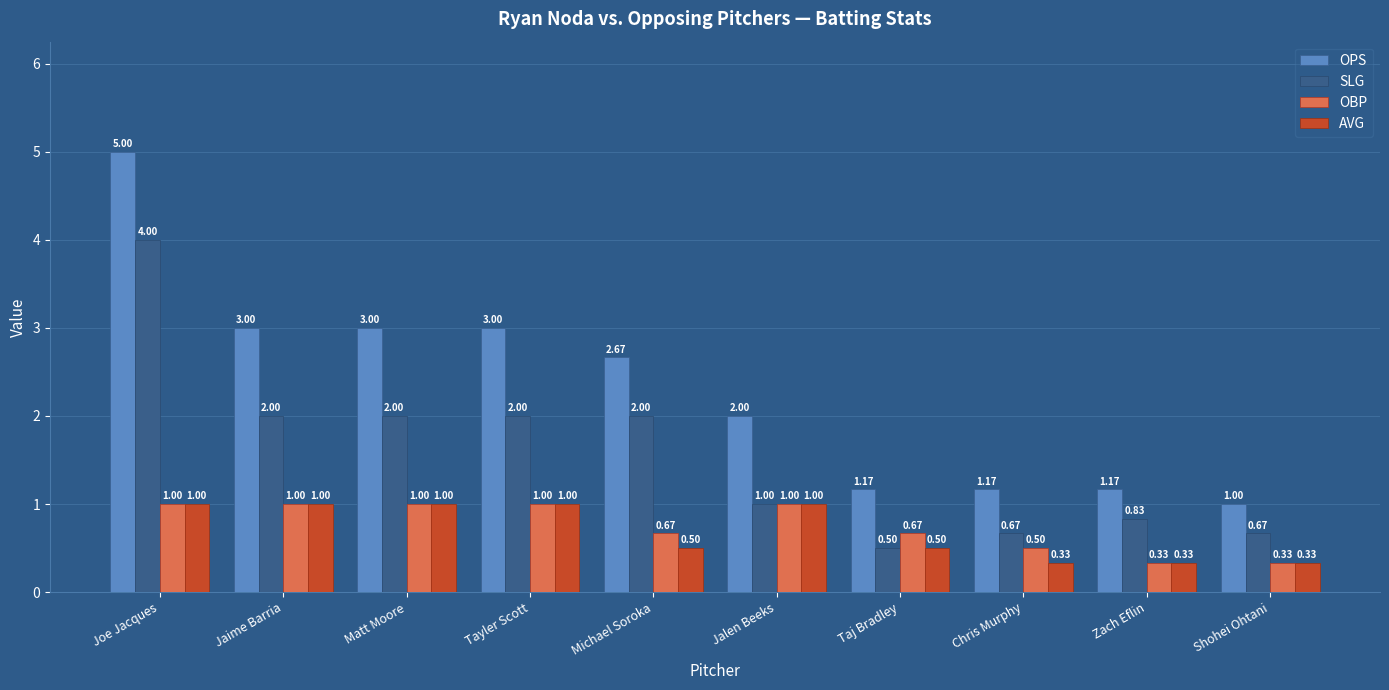

Which series has the largest range (max minus min)?

OPS